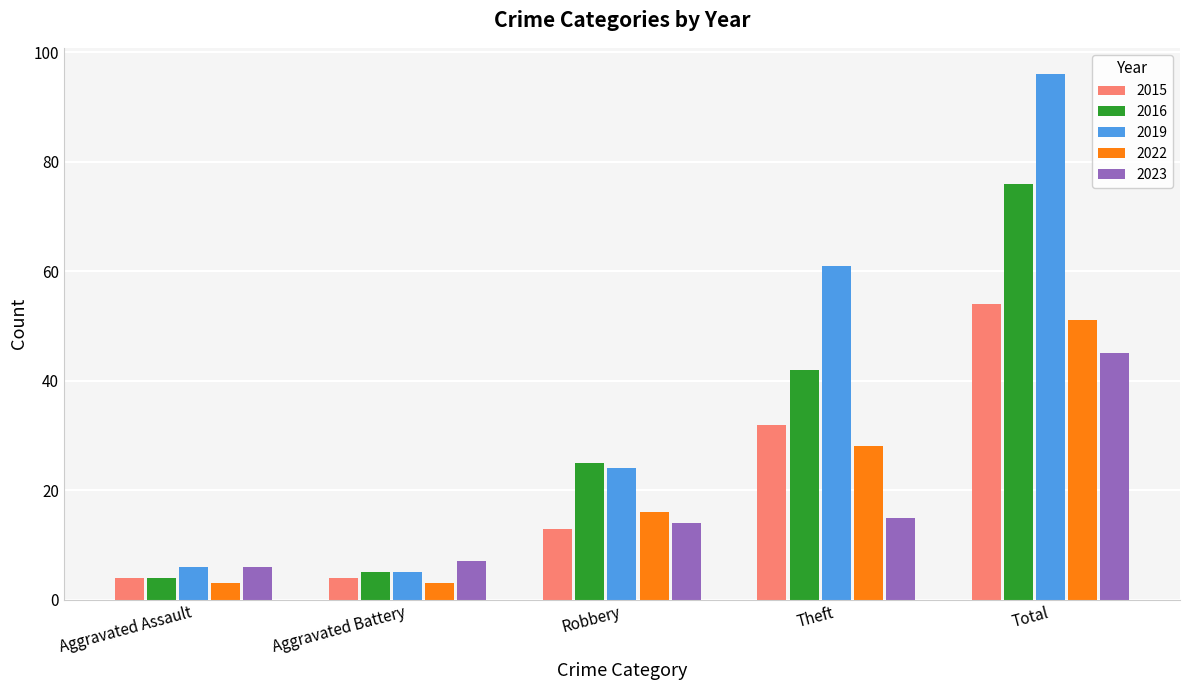

How many data points in 2016 are less than 25?

2